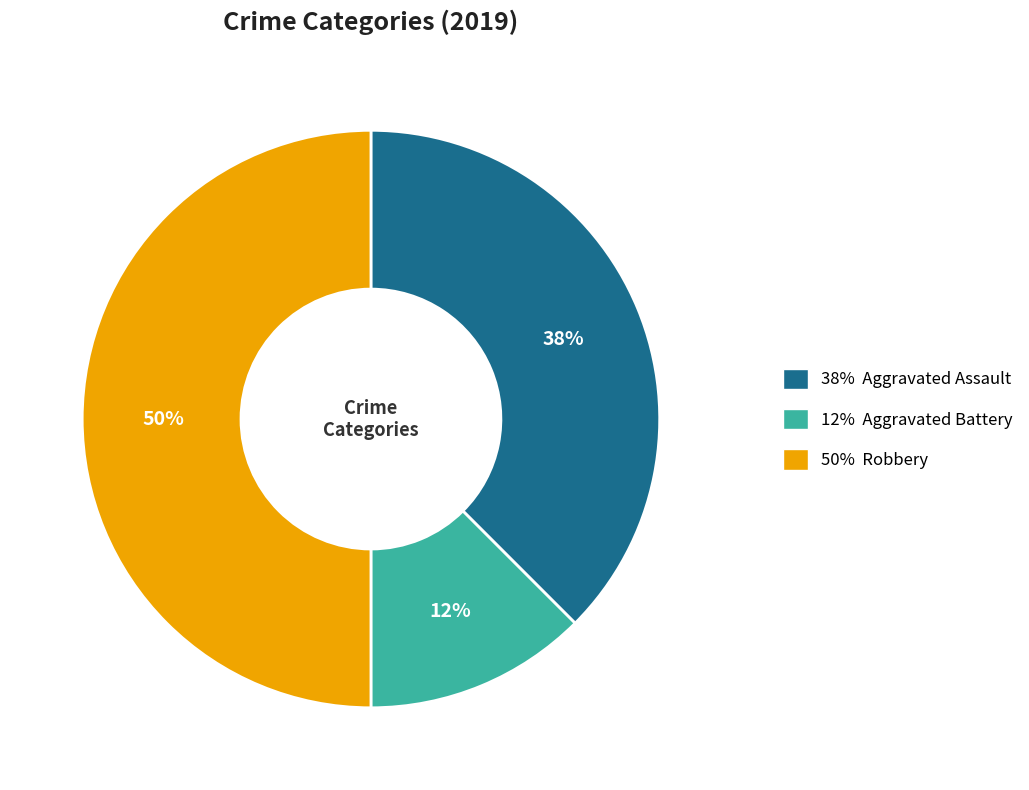

To the nearest percent, what is the average slice percentage?

33%